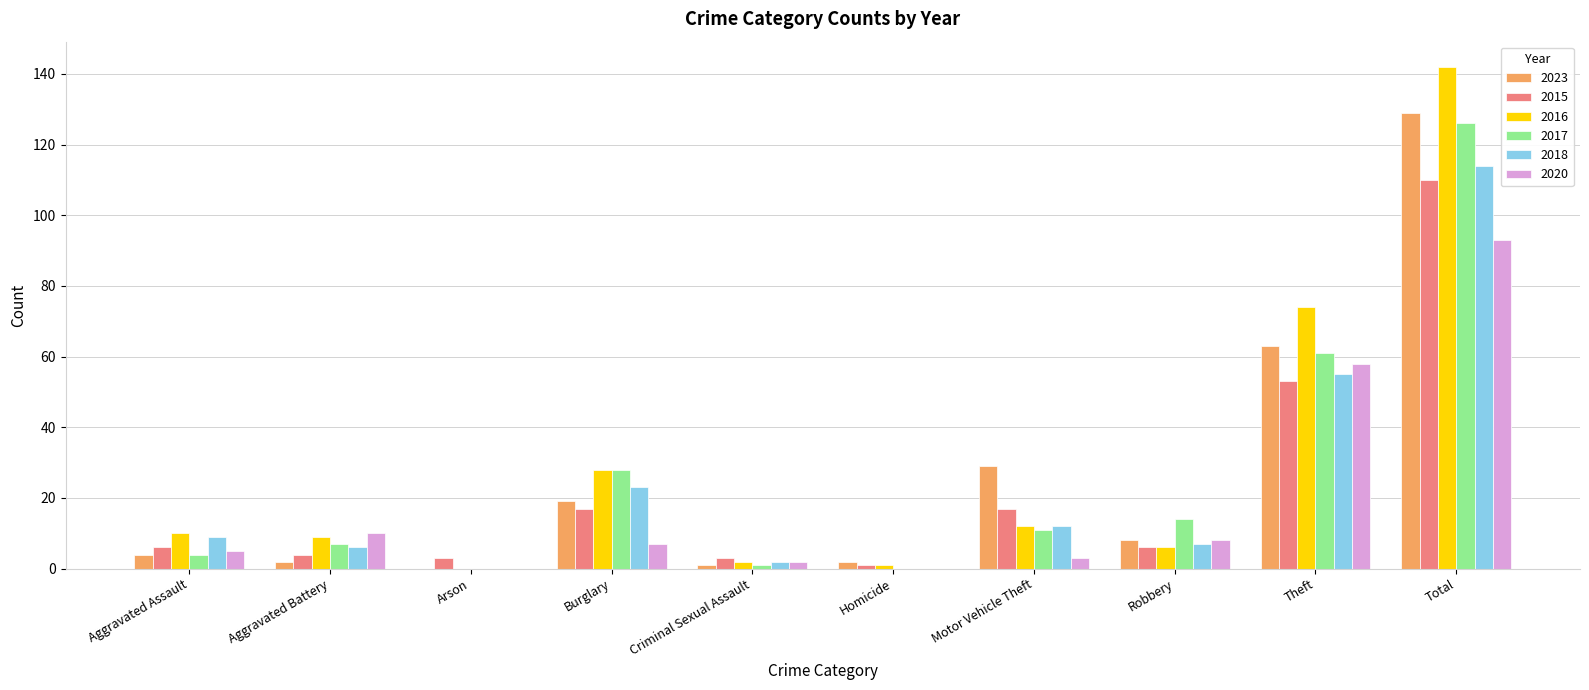

Reading right to left, transcribe all the data shown in this chart.

2023: 129	63	8	29	2	1	19	0	2	4
2015: 110	53	6	17	1	3	17	3	4	6
2016: 142	74	6	12	1	2	28	0	9	10
2017: 126	61	14	11	0	1	28	0	7	4
2018: 114	55	7	12	0	2	23	0	6	9
2020: 93	58	8	3	0	2	7	0	10	5